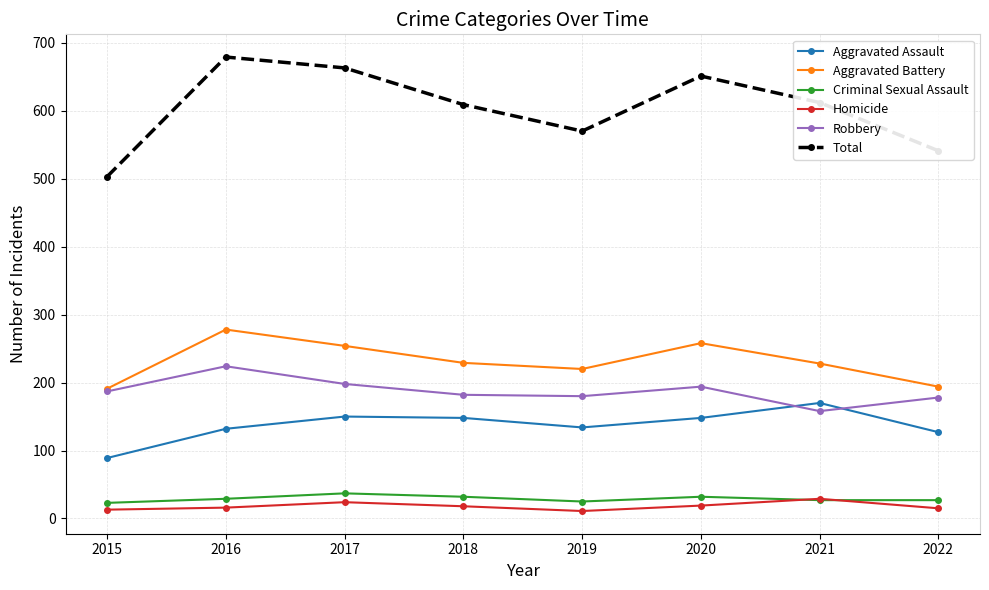

Which series has the largest range (max minus min)?

Total